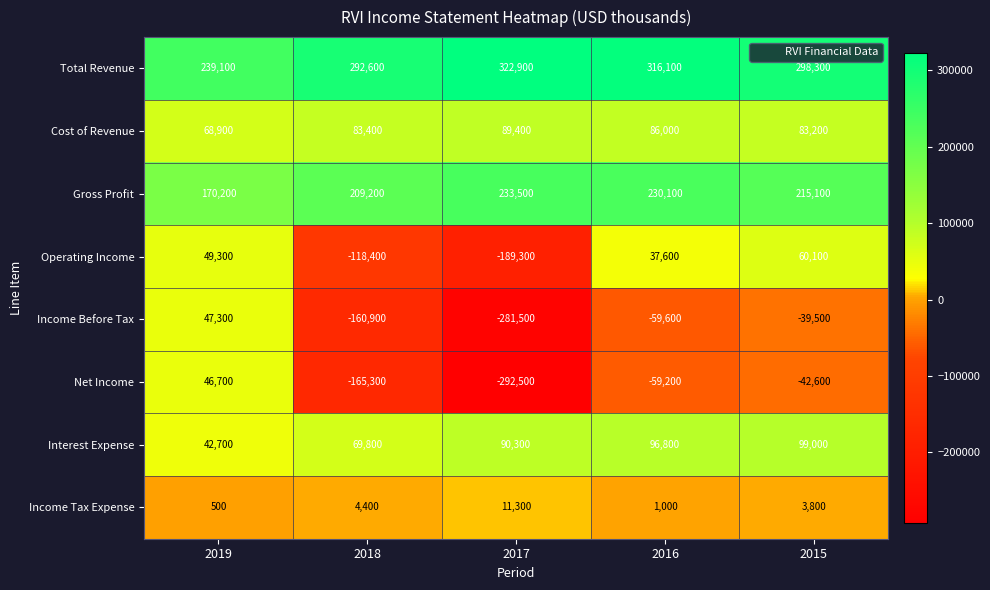

How many values in Net Income are below zero?

4